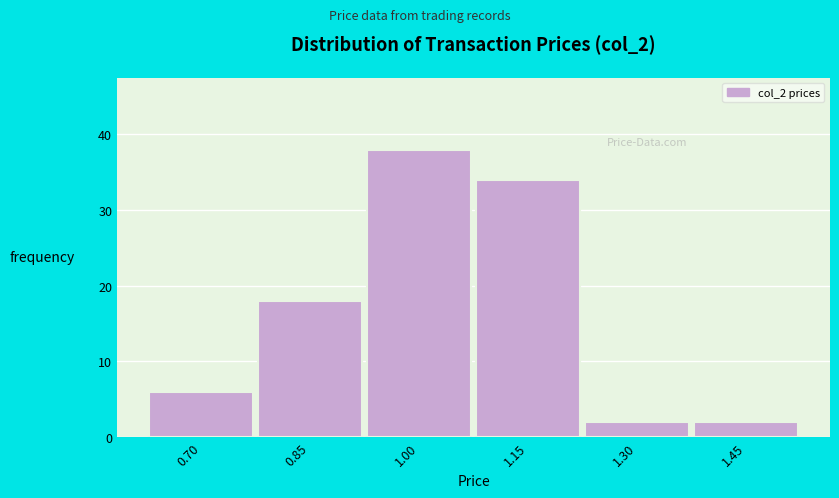

Reading left to right, extract all data points from this chart.

6	18	38	34	2	2